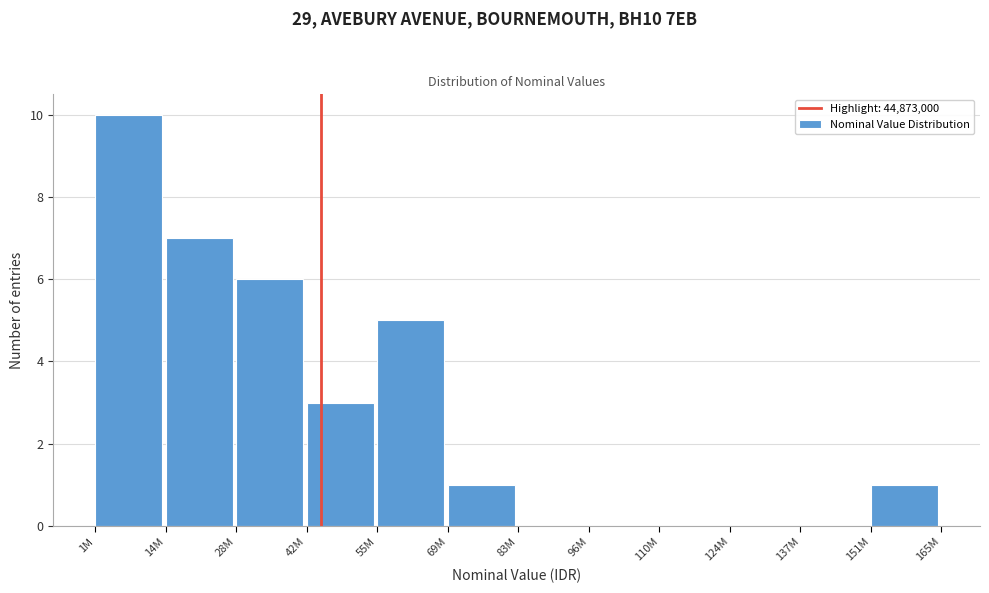

Reading left to right, transcribe all the data shown in this chart.

1M=10	14M=7	28M=6	42M=3	55M=5	69M=1	83M=0	96M=0	110M=0	124M=0	137M=0	151M=1